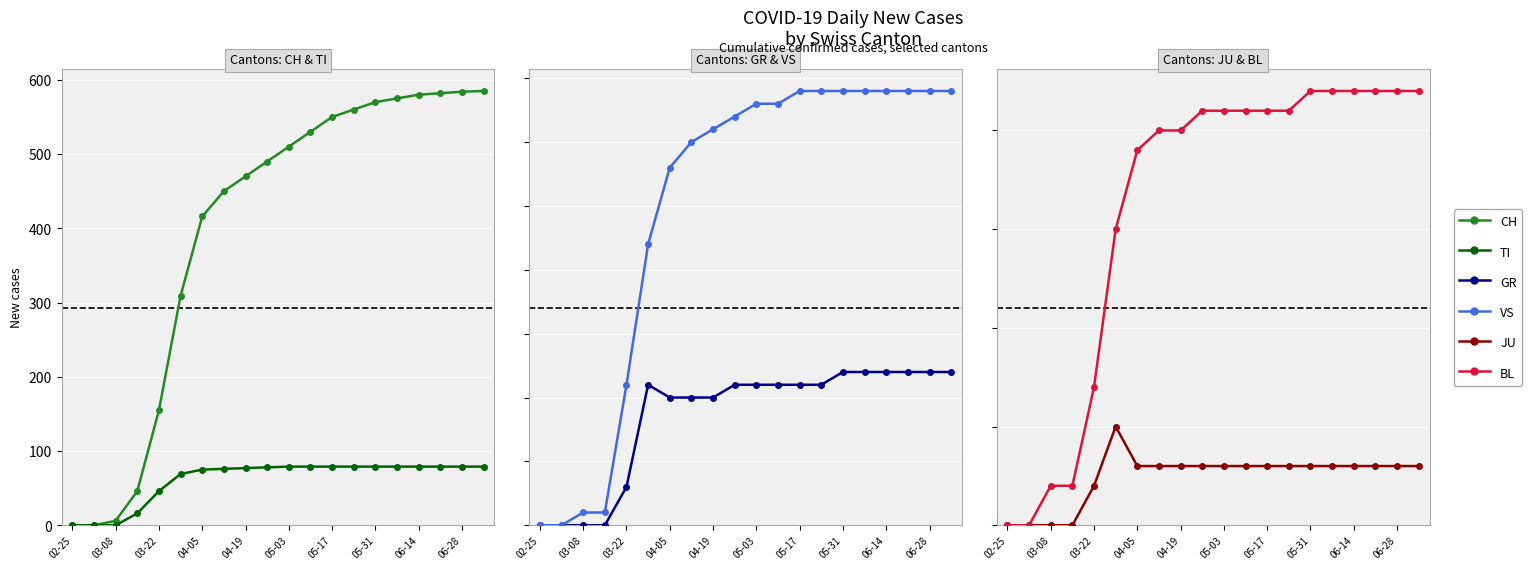

Which label corresponds to the smallest value in the chart?

02-25